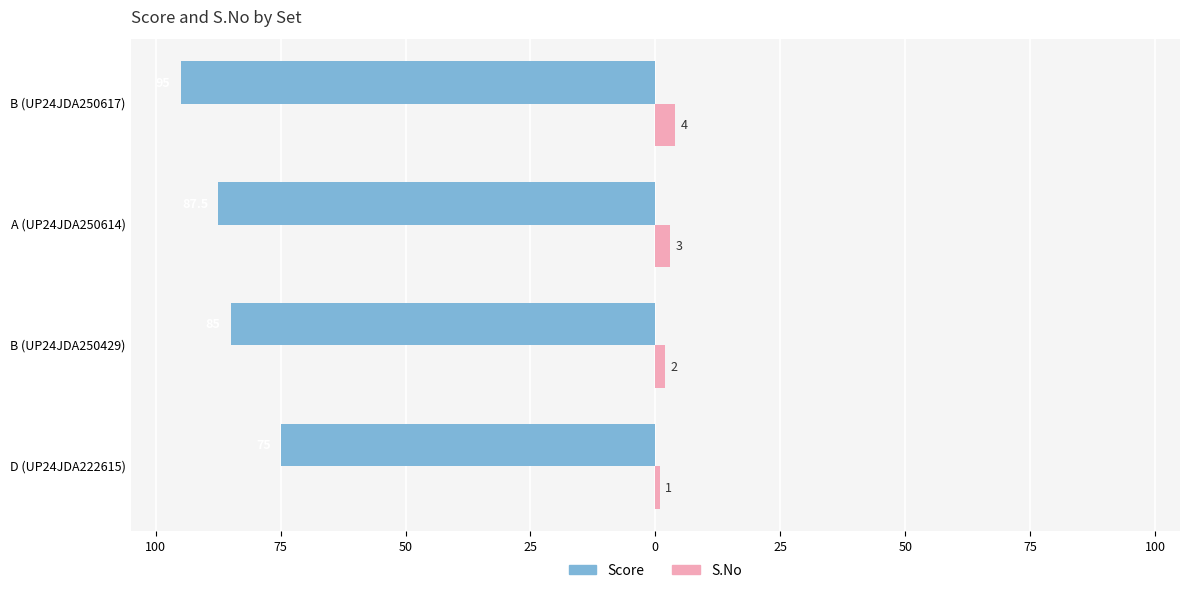

What are all the series names shown in the legend?

Score, S.No